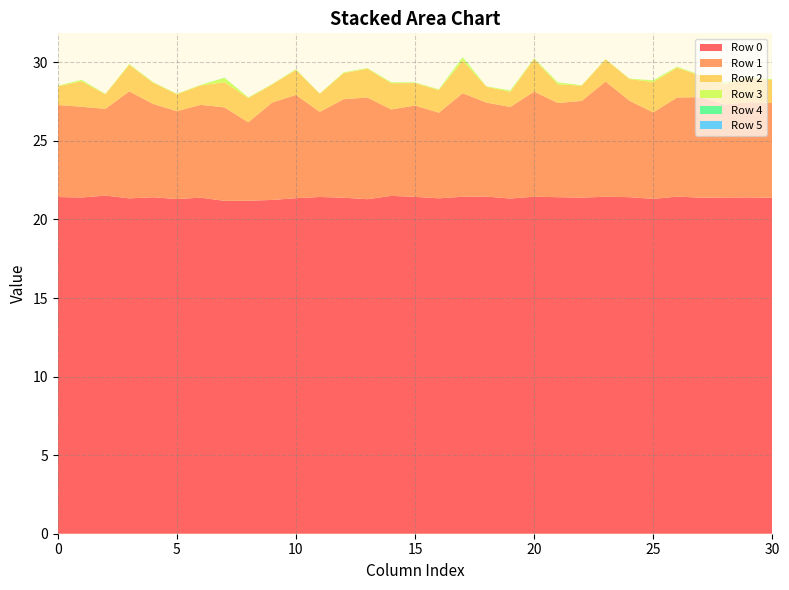

Reading left to right, list all the values displayed in this chart.

Row 0: 0=21.4	1=21.4	2=21.5	3=21.3	4=21.4	5=21.3	6=21.4	7=21.2	8=21.2	9=21.2	10=21.4	11=21.4	12=21.4	13=21.3	14=21.5	15=21.4	16=21.3	17=21.4	18=21.5	19=21.3	20=21.4	21=21.4	22=21.4	23=21.4	24=21.4	25=21.3	26=21.5	27=21.4	28=21.4	29=21.4	30=21.4
Row 1: 0=5.9	1=5.8	2=5.5	3=6.8	4=5.9	5=5.6	6=5.9	7=5.9	8=5.0	9=6.2	10=6.6	11=5.4	12=6.3	13=6.5	14=5.5	15=5.8	16=5.4	17=6.6	18=6.0	19=5.8	20=6.7	21=6.0	22=6.2	23=7.3	24=6.1	25=5.5	26=6.3	27=6.4	28=5.9	29=6.1	30=6.0
Row 2: 0=1.2	1=1.6	2=0.9	3=1.7	4=1.3	5=1.1	6=1.2	7=1.6	8=1.5	9=1.1	10=1.6	11=1.2	12=1.7	13=1.8	14=1.7	15=1.4	16=1.4	17=2.1	18=1.0	19=1.0	20=2.1	21=1.2	22=1.0	23=1.4	24=1.4	25=1.9	26=1.9	27=1.4	28=1.3	29=1.6	30=1.4
Row 3: 0=0.0	1=0.1	2=0.0	3=0.0	4=0.0	5=0.0	6=0.0	7=0.3	8=0.0	9=0.0	10=0.0	11=0.0	12=0.0	13=0.0	14=0.1	15=0.0	16=0.0	17=0.2	18=0.0	19=0.1	20=0.1	21=0.1	22=0.0	23=0.0	24=0.0	25=0.1	26=0.1	27=0.0	28=0.1	29=0.0	30=0.1
Row 4: 0=0.0	1=0.0	2=0.0	3=0.0	4=0.0	5=0.0	6=0.0	7=0.0	8=0.0	9=0.0	10=0.0	11=0.0	12=0.0	13=0.0	14=0.0	15=0.0	16=0.0	17=0.0	18=0.0	19=0.0	20=0.0	21=0.0	22=0.0	23=0.0	24=0.0	25=0.0	26=0.0	27=0.0	28=0.0	29=0.0	30=0.0
Row 5: 0=0.0	1=0.0	2=0.0	3=0.0	4=0.0	5=0.0	6=0.0	7=0.0	8=0.0	9=0.0	10=0.0	11=0.0	12=0.0	13=0.0	14=0.0	15=0.0	16=0.0	17=0.0	18=0.0	19=0.0	20=0.0	21=0.0	22=0.0	23=0.0	24=0.0	25=0.0	26=0.0	27=0.0	28=0.0	29=0.0	30=0.0